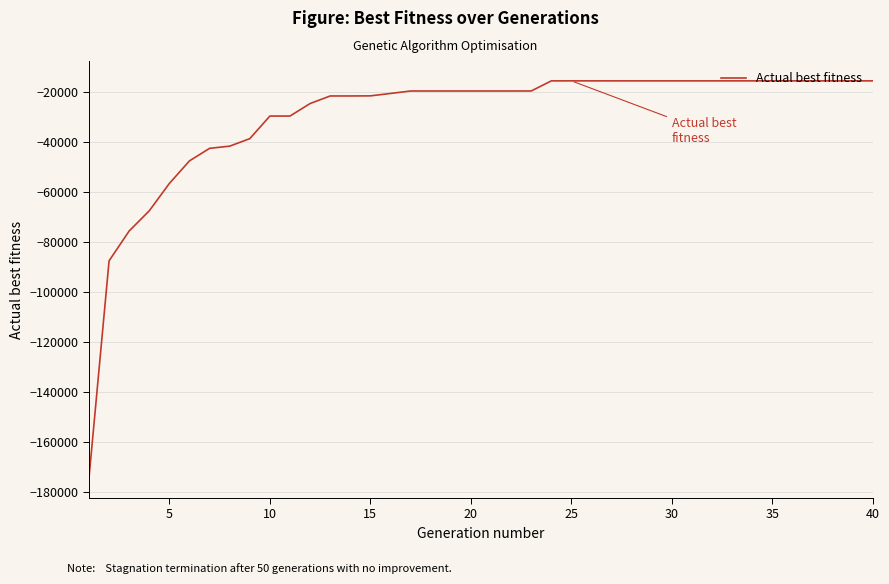

What is the difference between the maximum and minimum values?

158782